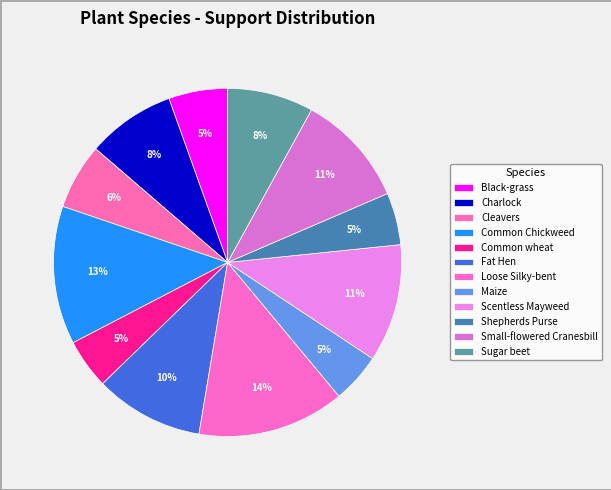

Count the number of slices in the pie.

12